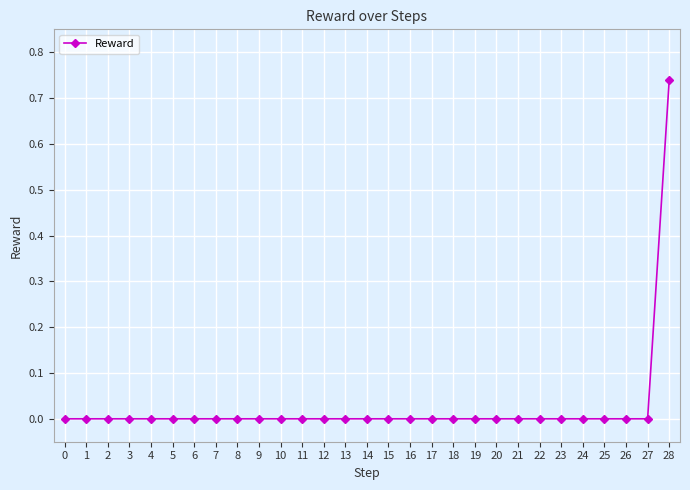

True or false: the data shows 0.0 at 11.

True